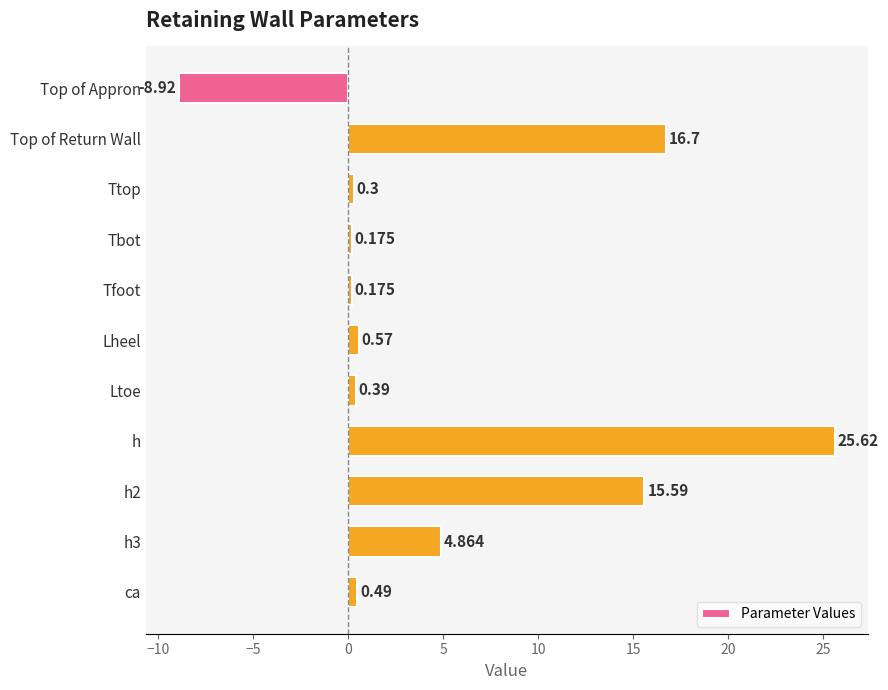

What is the minimum value shown in the chart?

-8.9